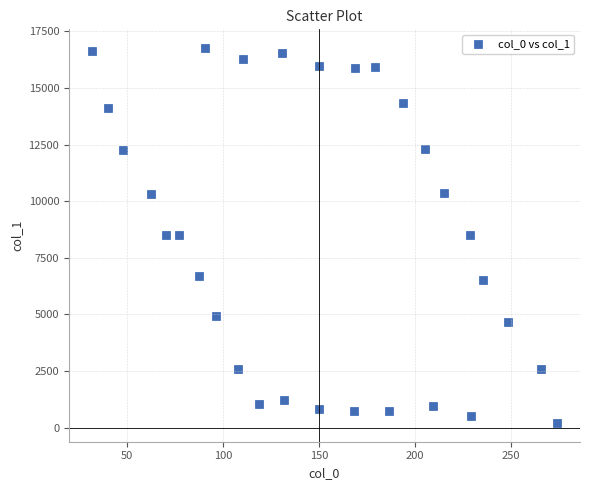

What is the range of Y values (max minus min)?

16557.9